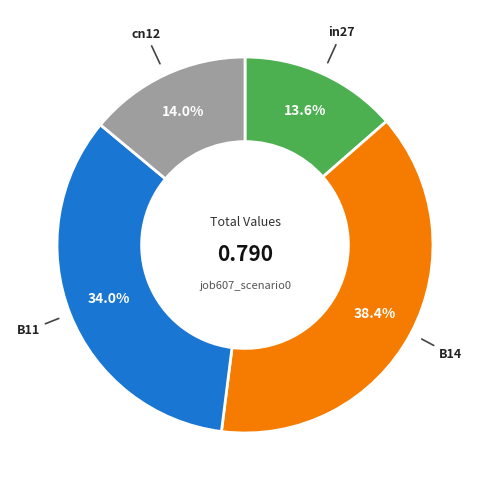

How many slices are in this pie chart?

4